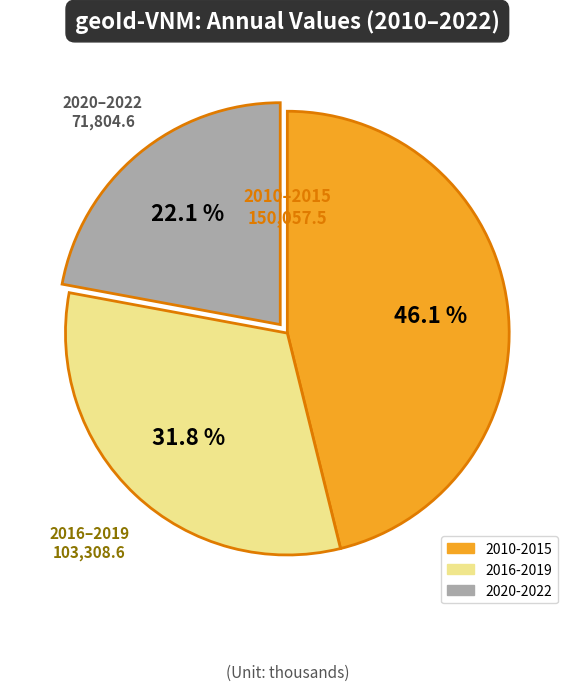

How many slices are in this pie chart?

3